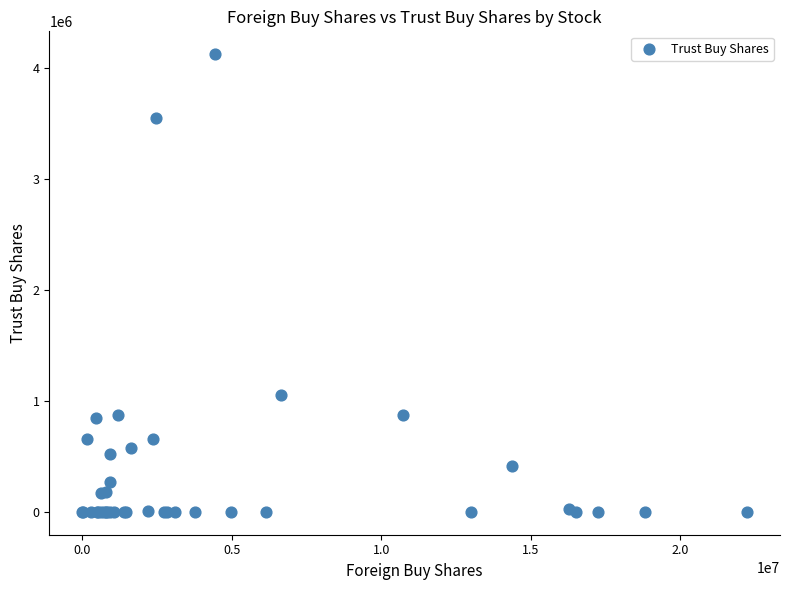

What Y value in the scatter plot is closest to 2064000?

1051000